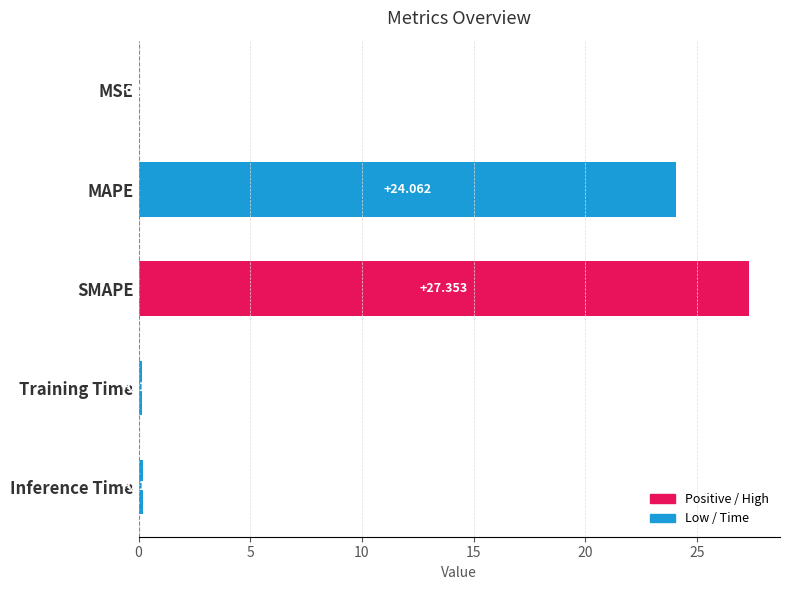

Between SMAPE and MSE, which is larger?

SMAPE